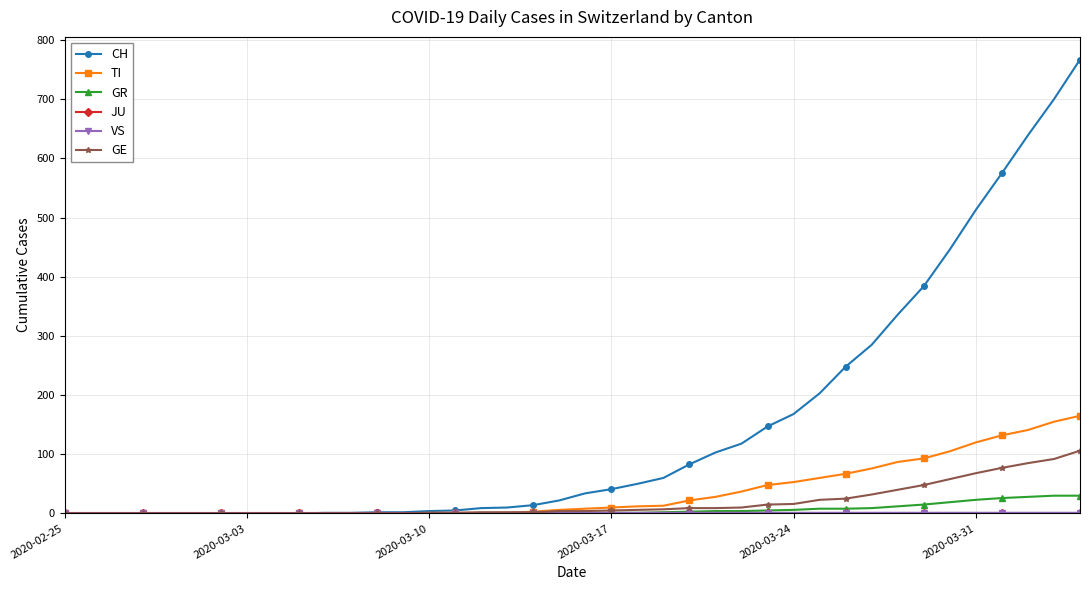

At how many categories does at least one series exceed 273?

9